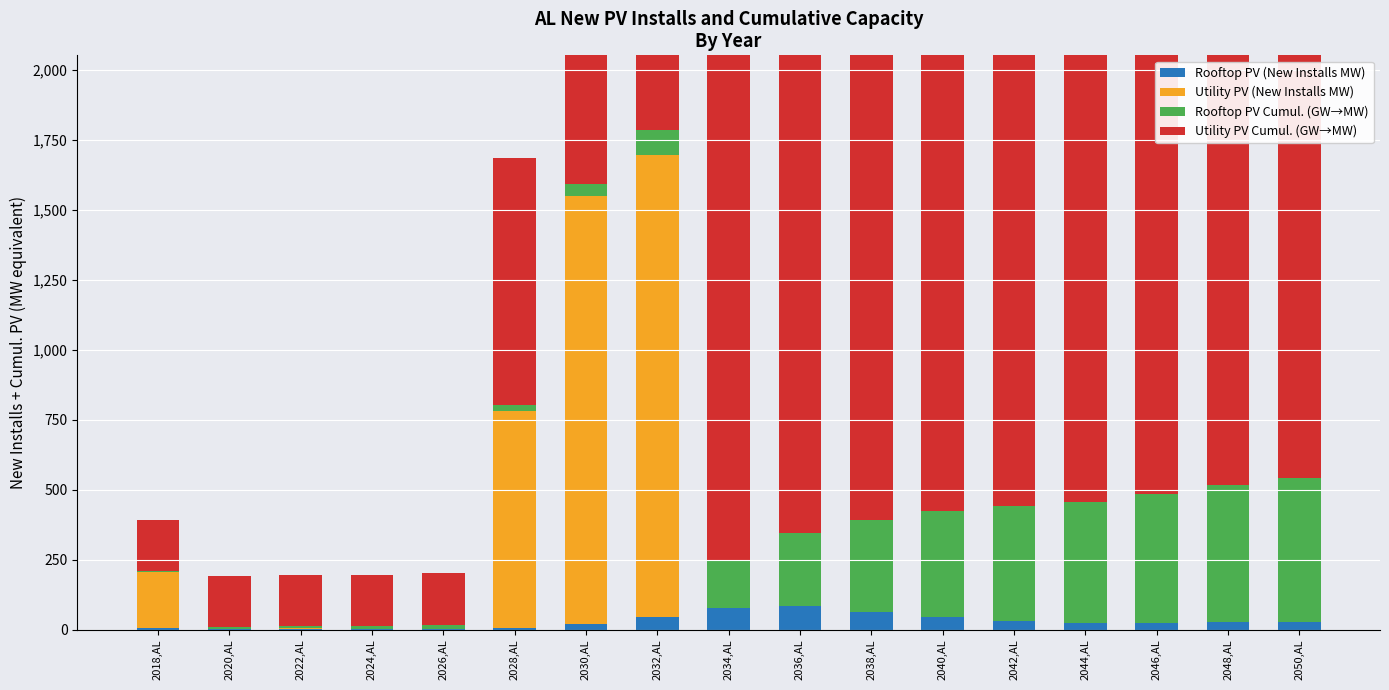

Where is Rooftop PV (New Installs MW) nearest to the value 42?

2032,AL